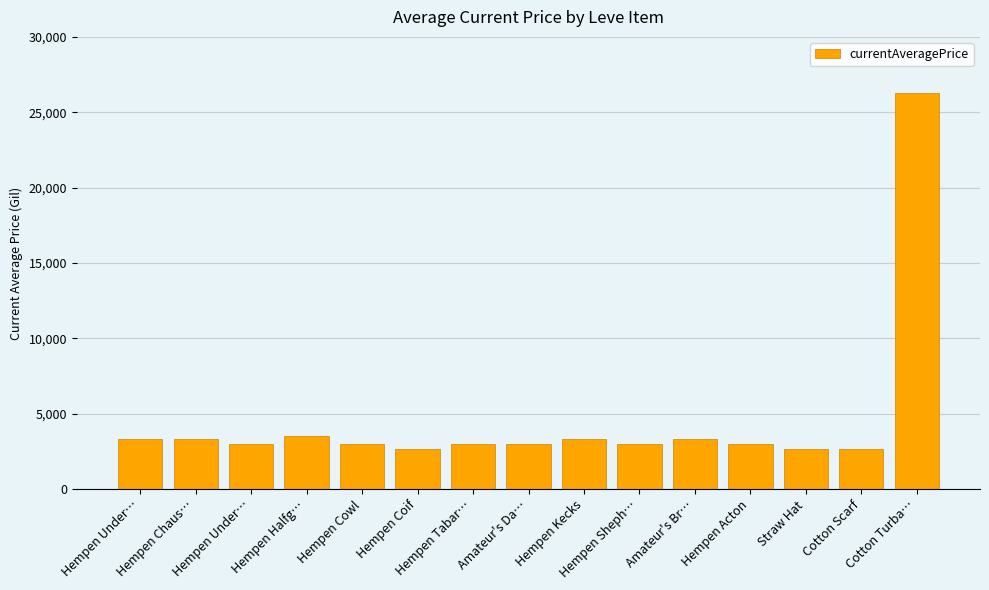

List the labels in order of value, smallest first.

Straw Hat, Hempen Coif, Cotton Scarf, Hempen Under…, Hempen Tabar…, Hempen Cowl, Hempen Sheph…, Hempen Acton, Amateur's Da…, Hempen Under…, Hempen Chaus…, Hempen Kecks, Amateur's Br…, Hempen Halfg…, Cotton Turba…